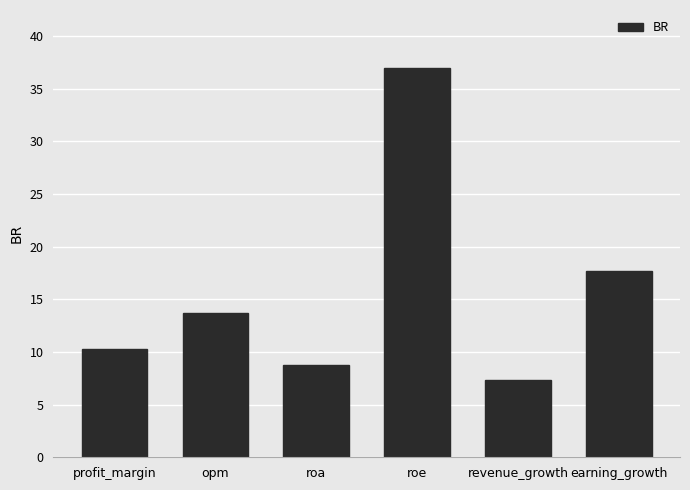

How many data points are less than 13?

3